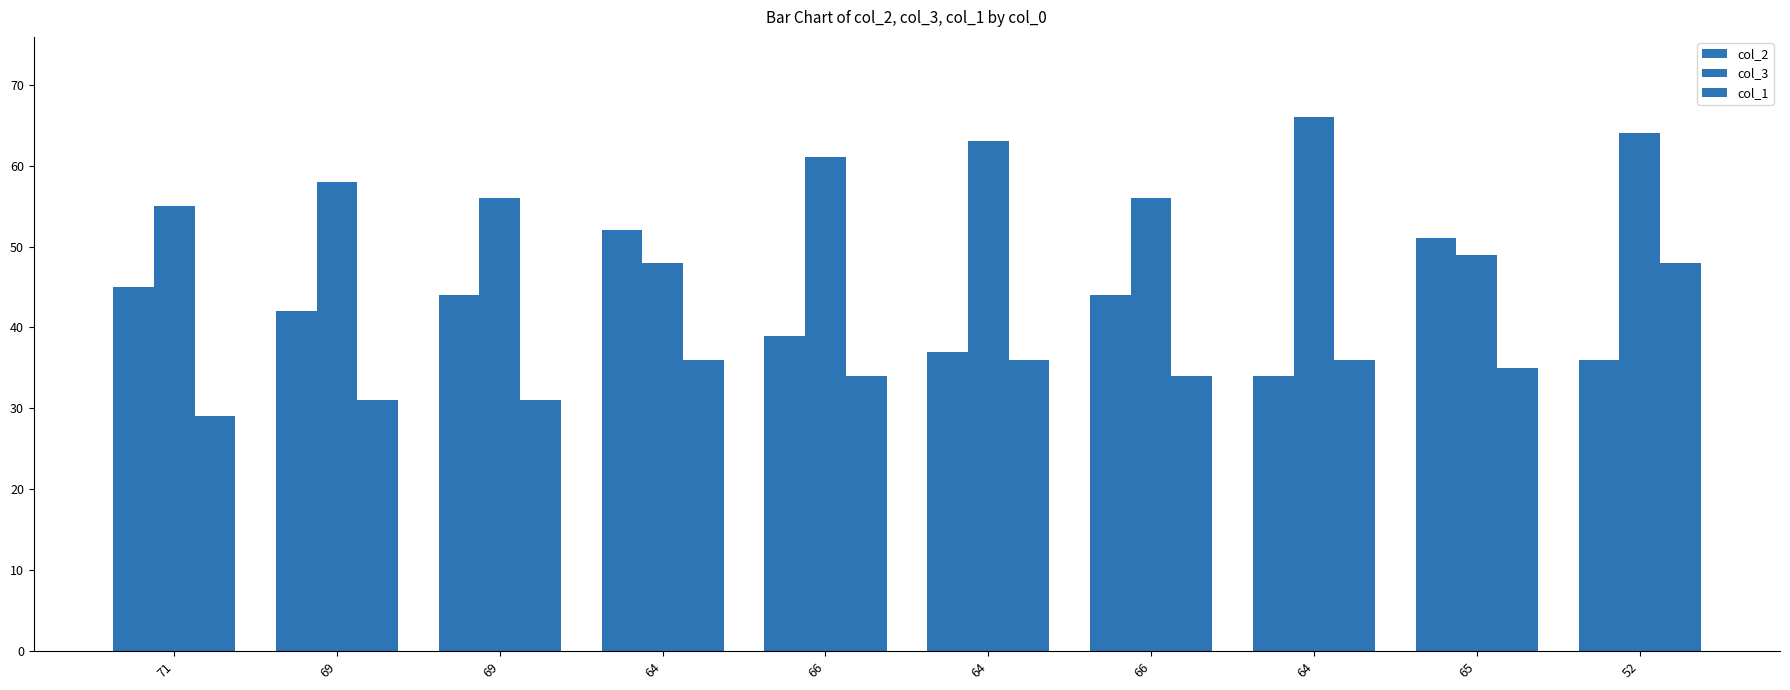

Which label corresponds to the largest value in the chart?

64